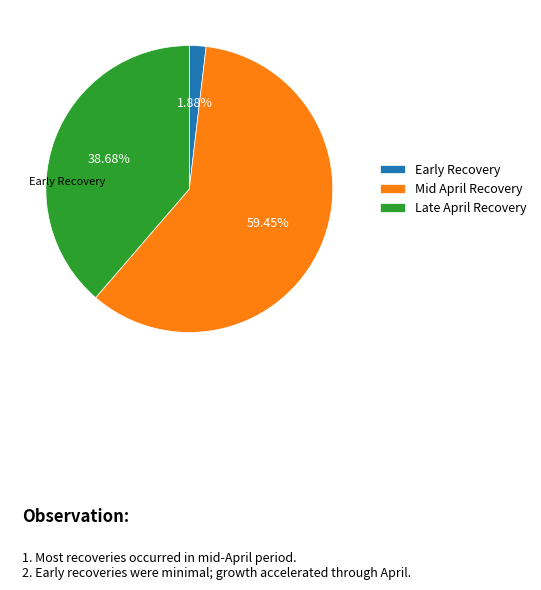

Is there a majority slice in this chart?

Yes